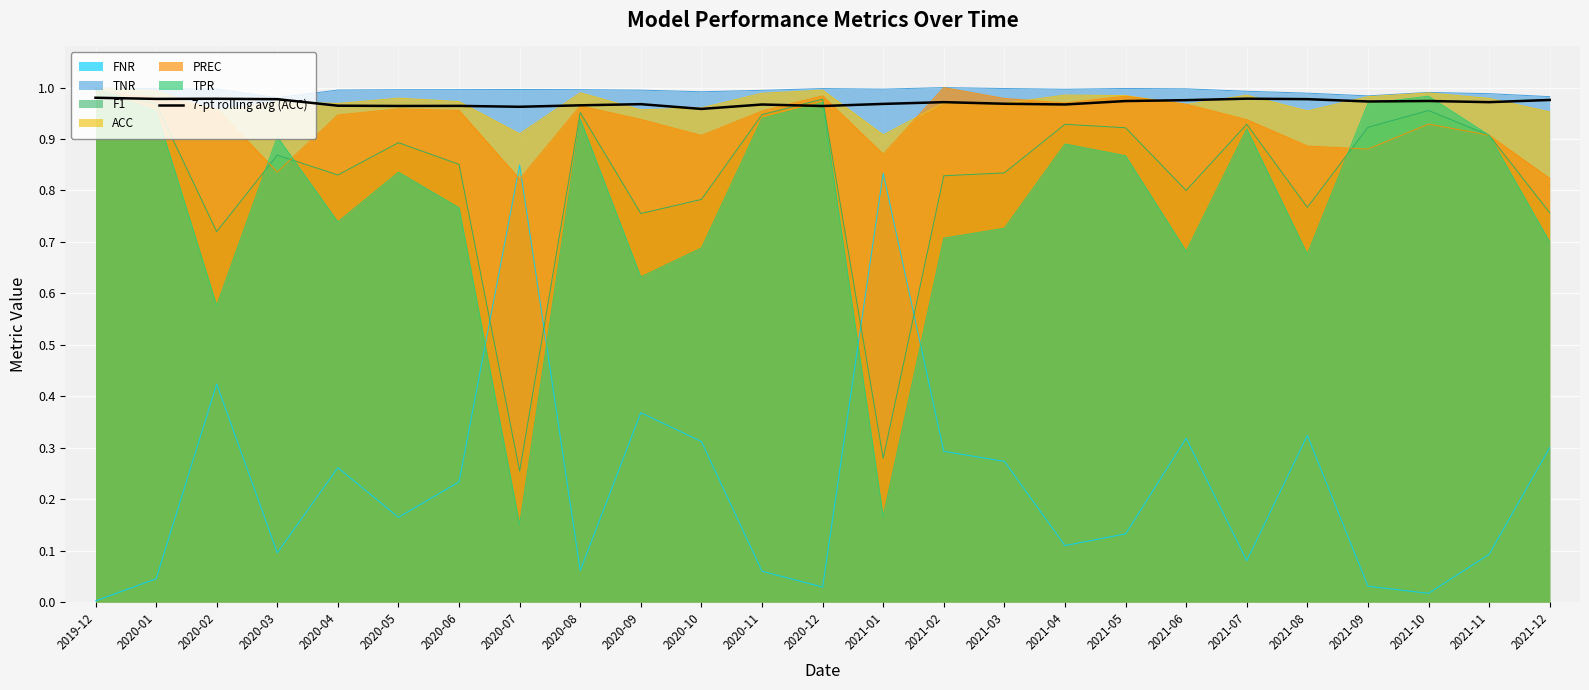

True or false: ACC and FNR cross at least once.

False